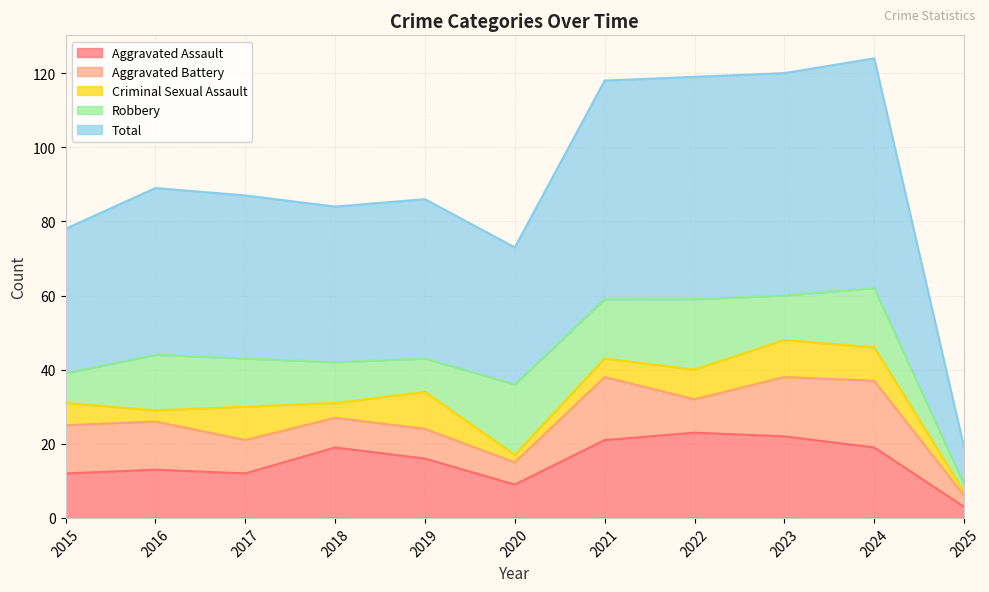

How many interior local valleys does the Aggravated Battery series have?

2